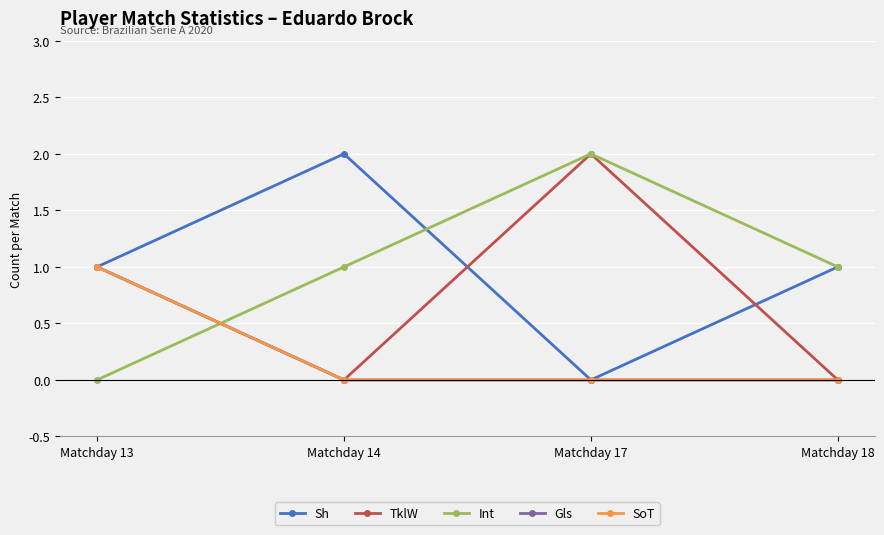

Is this an area chart (filled region under the line)?

No